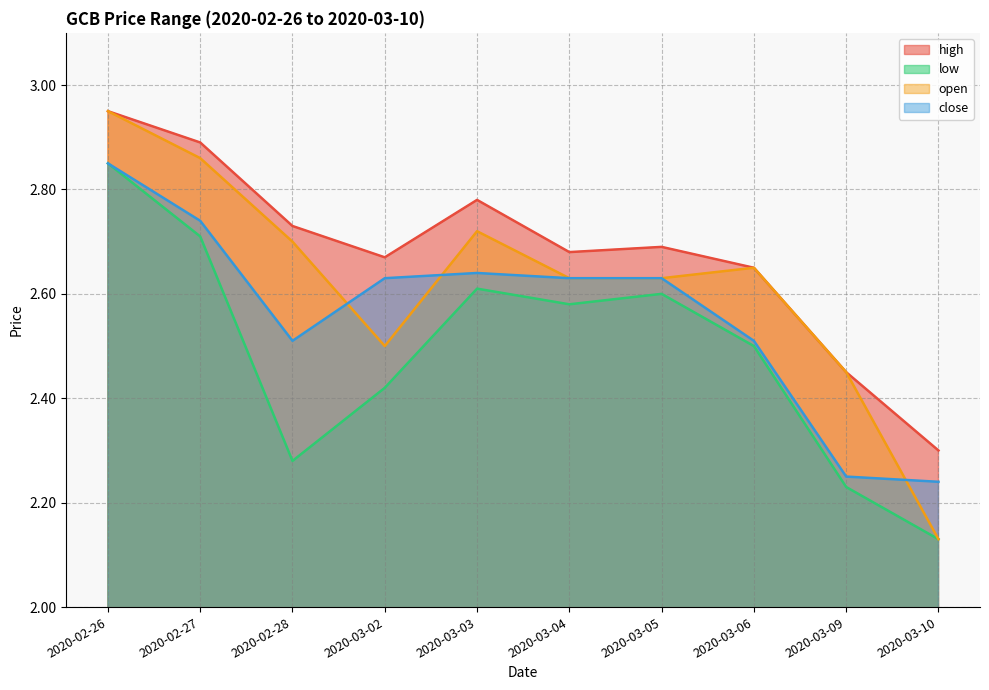

Is the value of high at 2020-03-09 greater than the value of open at 2020-03-02?

No